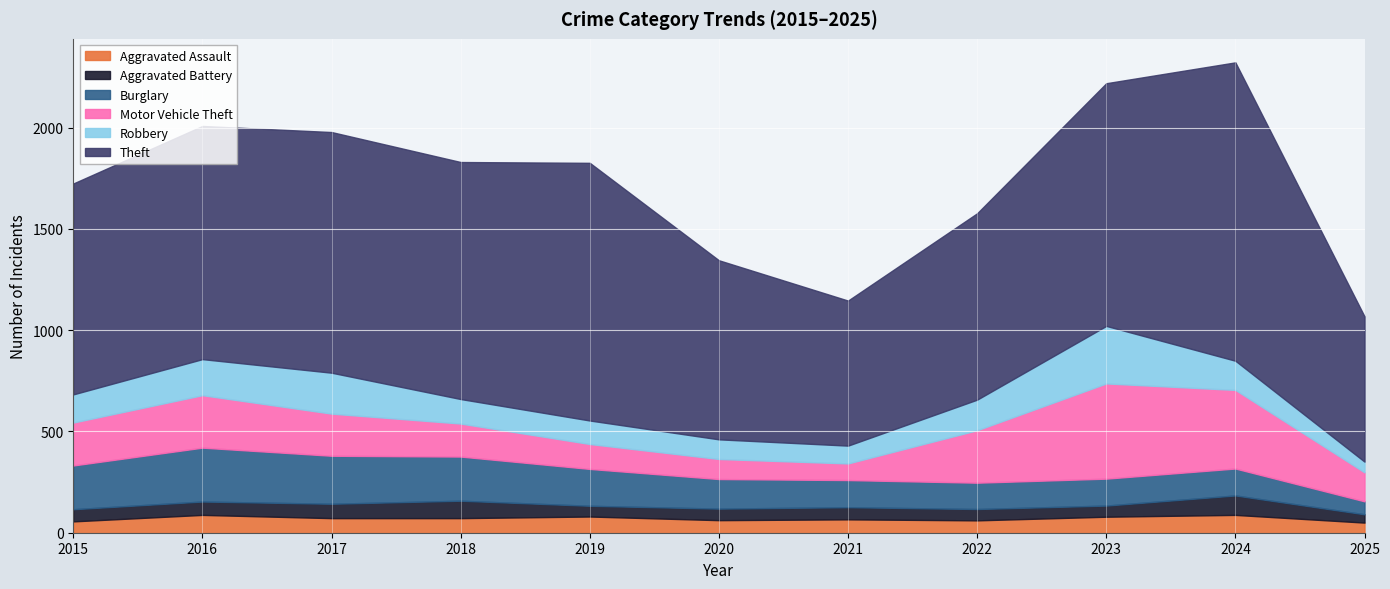

At which category does Aggravated Battery reach its first local valley?

2019